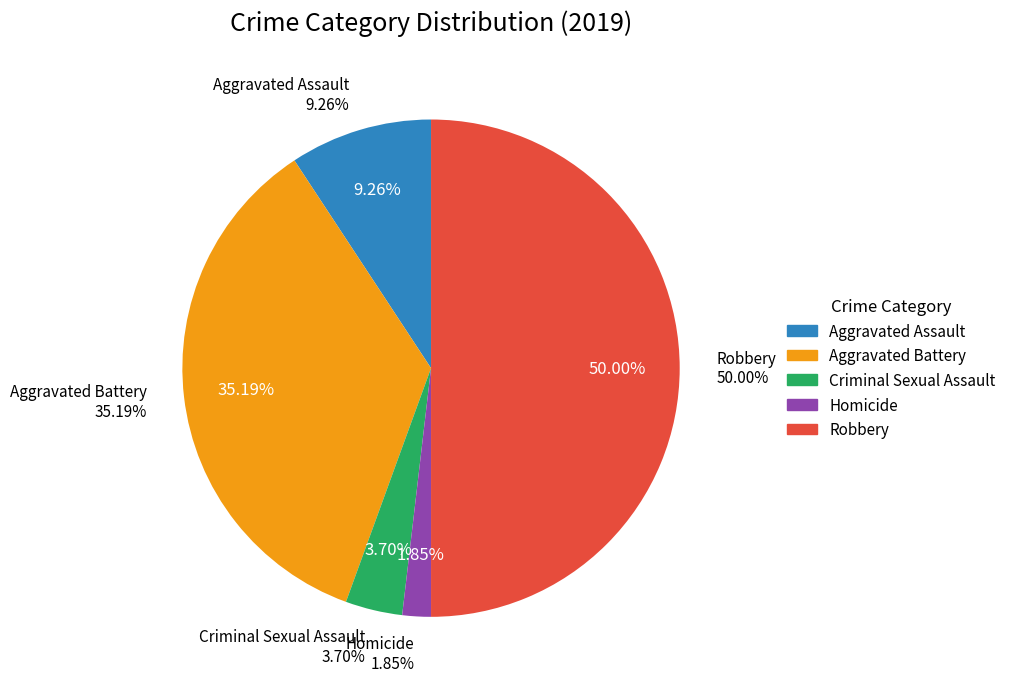

Does Robbery represent more than half of the total?

No